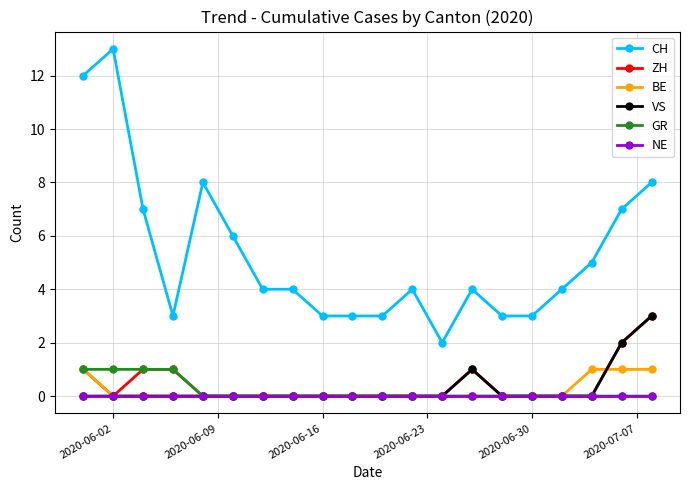

What is the value of the CH point at the 18th from the left?

5